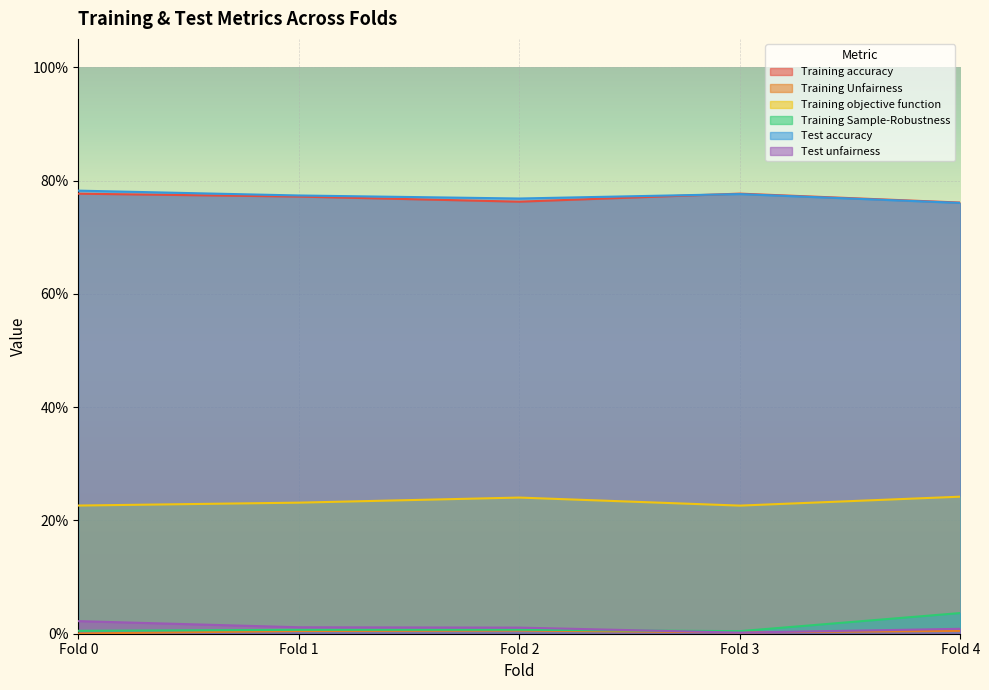

What is the maximum value shown in the chart?

0.8